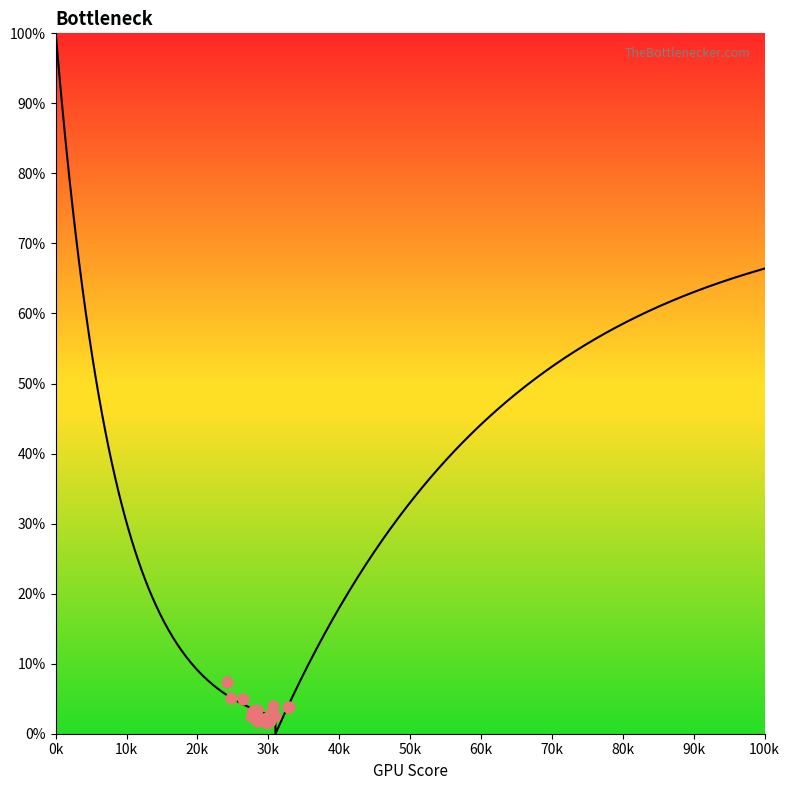

Between 5 and 32, which is larger?

5